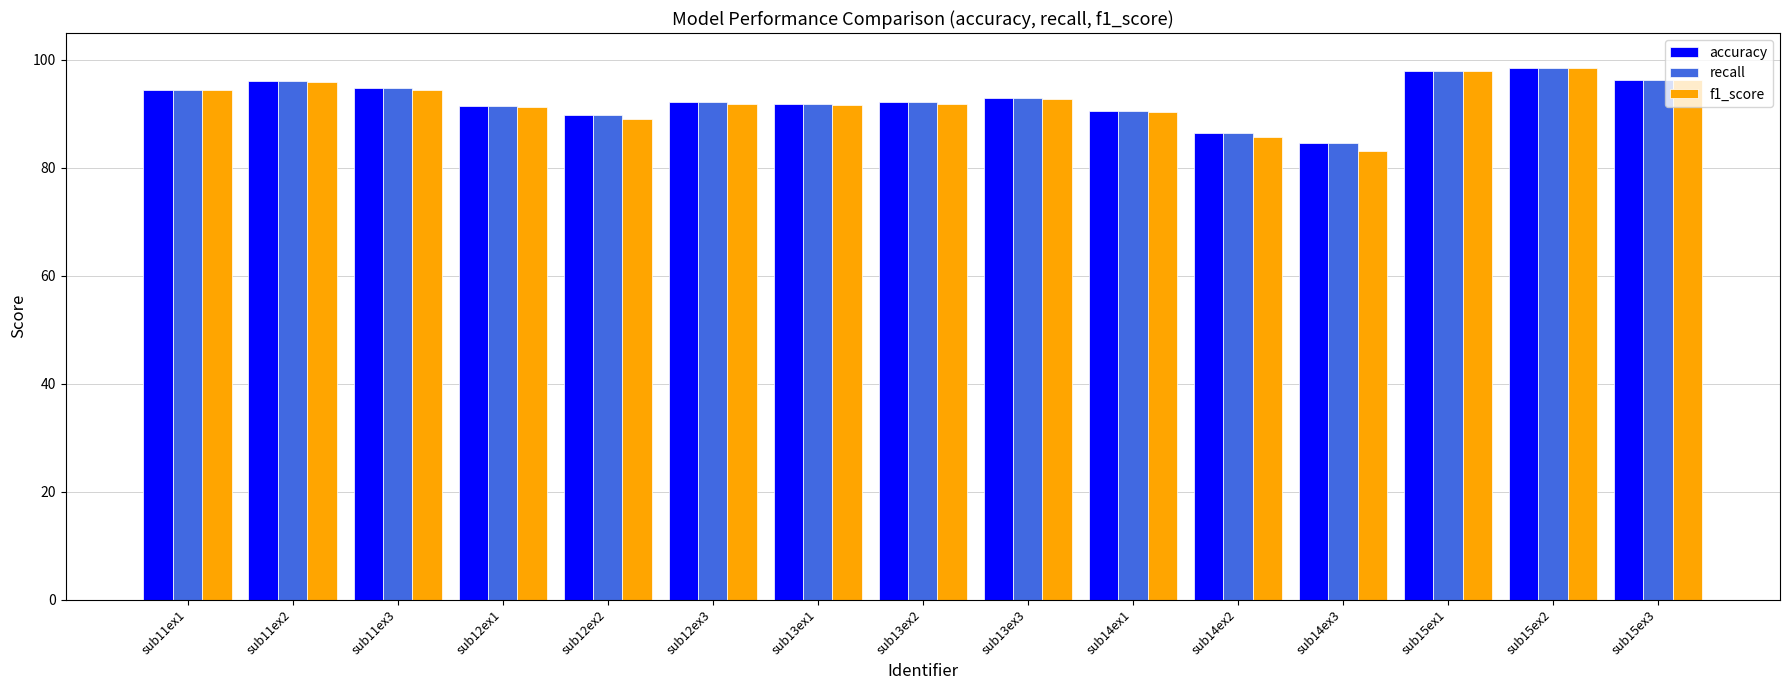

Is the value of accuracy at sub11ex3 greater than the value of f1_score at sub15ex2?

No